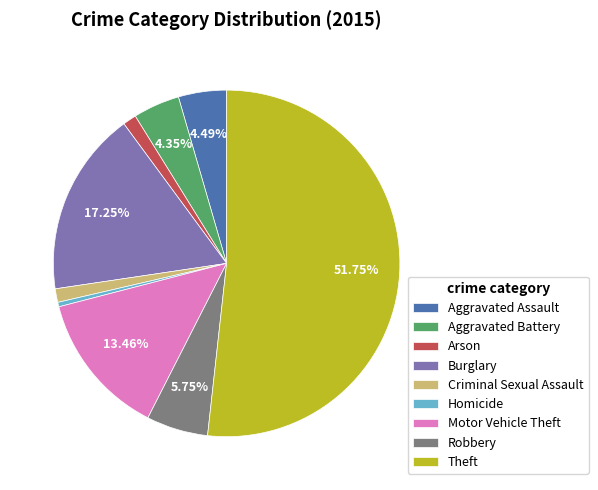

Is there a majority slice in this chart?

Yes